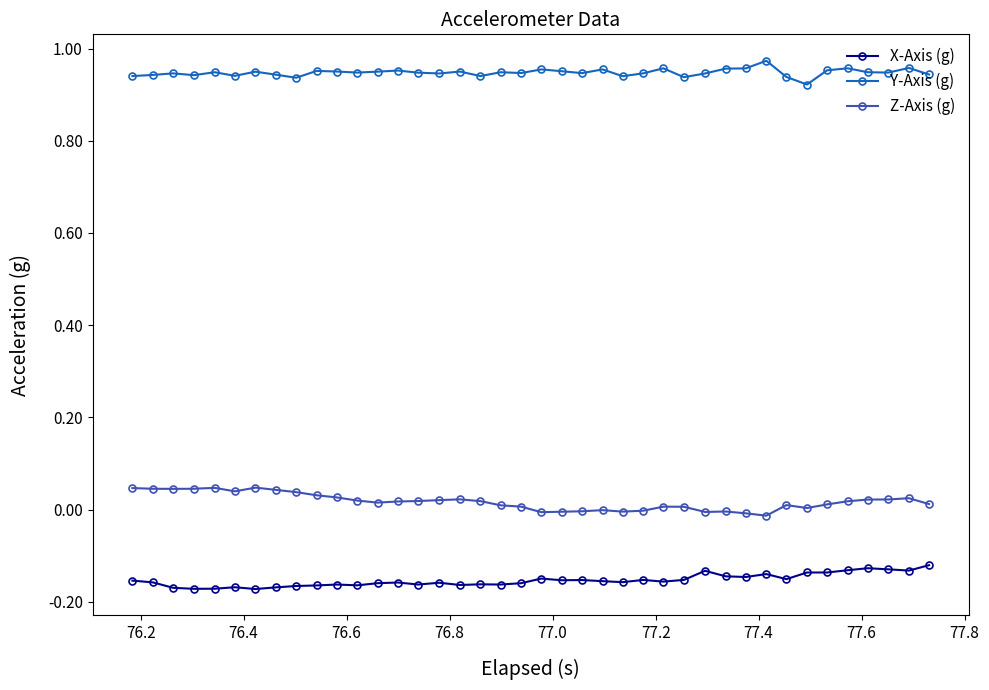

True or false: X-Axis (g) and Y-Axis (g) cross at least once.

False